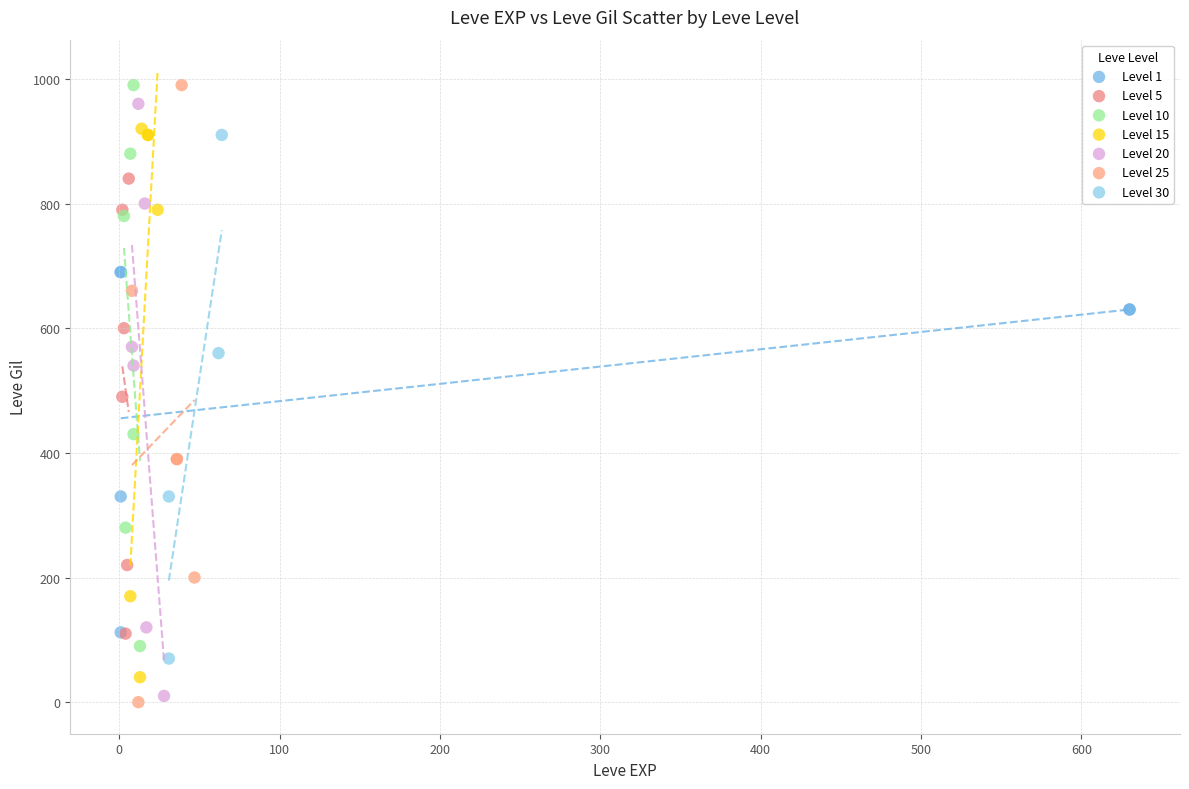

Which series has the largest Y range (max minus min)?

Level 25